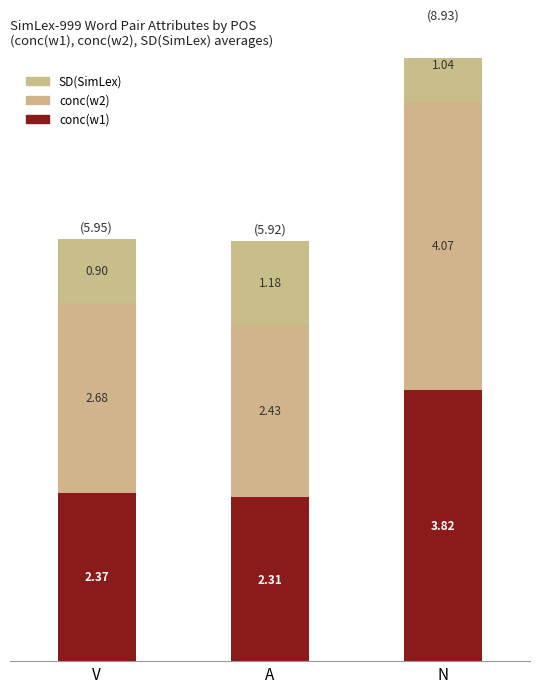

What is the label of the 2nd bar from the left?

A